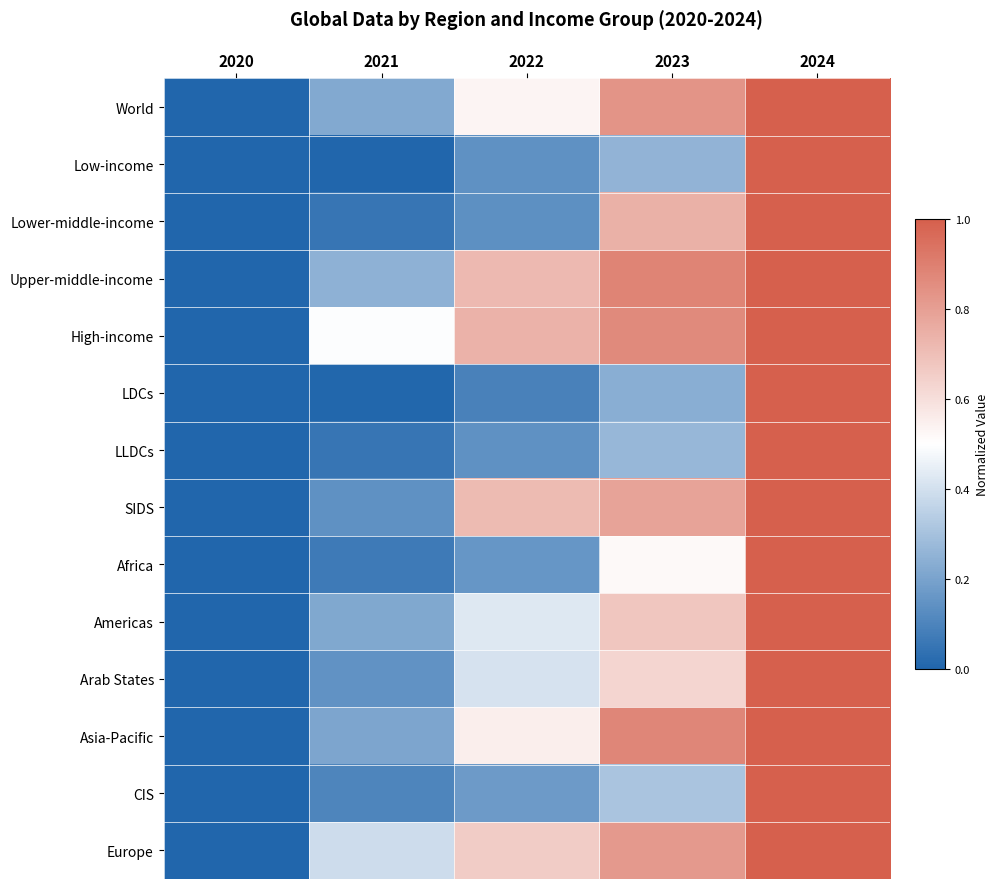

Reading left to right, what are all the values shown in this chart?

World: 2020=0.0	2021=0.2	2022=0.5	2023=0.8	2024=1.0
Low-income: 2020=0.0	2021=0.0	2022=0.1	2023=0.3	2024=1.0
Lower-middle-income: 2020=0.0	2021=0.1	2022=0.1	2023=0.7	2024=1.0
Upper-middle-income: 2020=0.0	2021=0.2	2022=0.7	2023=0.9	2024=1.0
High-income: 2020=0.0	2021=0.5	2022=0.7	2023=0.9	2024=1.0
LDCs: 2020=0.0	2021=0.0	2022=0.1	2023=0.2	2024=1.0
LLDCs: 2020=0.0	2021=0.1	2022=0.1	2023=0.3	2024=1.0
SIDS: 2020=0.0	2021=0.1	2022=0.7	2023=0.8	2024=1.0
Africa: 2020=0.0	2021=0.1	2022=0.2	2023=0.5	2024=1.0
Americas: 2020=0.0	2021=0.2	2022=0.4	2023=0.7	2024=1.0
Arab States: 2020=0.0	2021=0.1	2022=0.4	2023=0.6	2024=1.0
Asia-Pacific: 2020=0.0	2021=0.2	2022=0.6	2023=0.9	2024=1.0
CIS: 2020=0.0	2021=0.1	2022=0.2	2023=0.3	2024=1.0
Europe: 2020=0.0	2021=0.4	2022=0.7	2023=0.8	2024=1.0